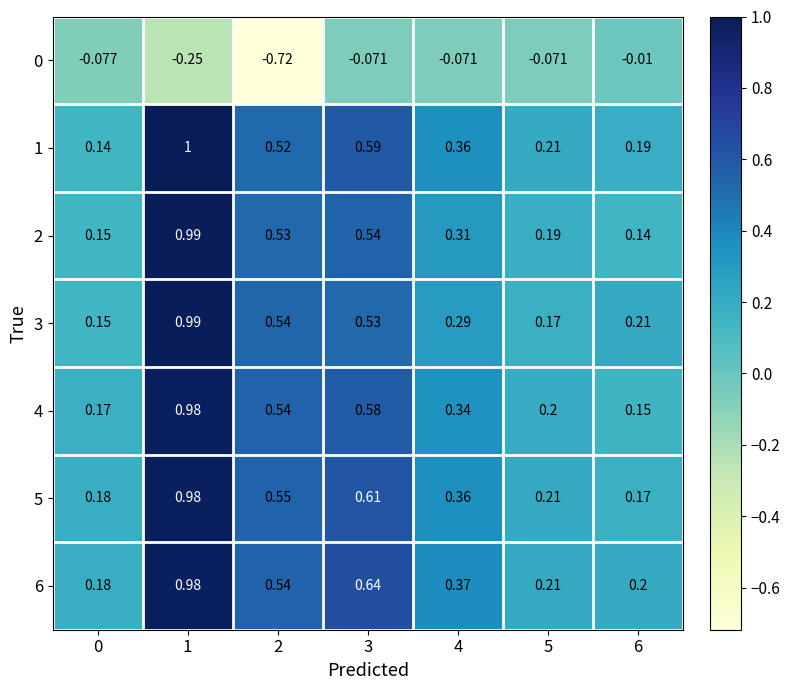

Is the value of 4 at 6 greater than the value of 5 at 1?

No